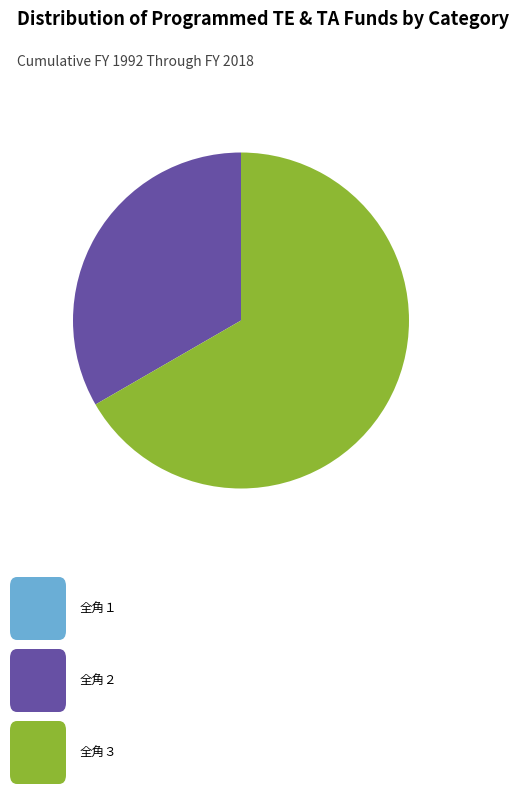

Does any single category account for the majority?

Yes